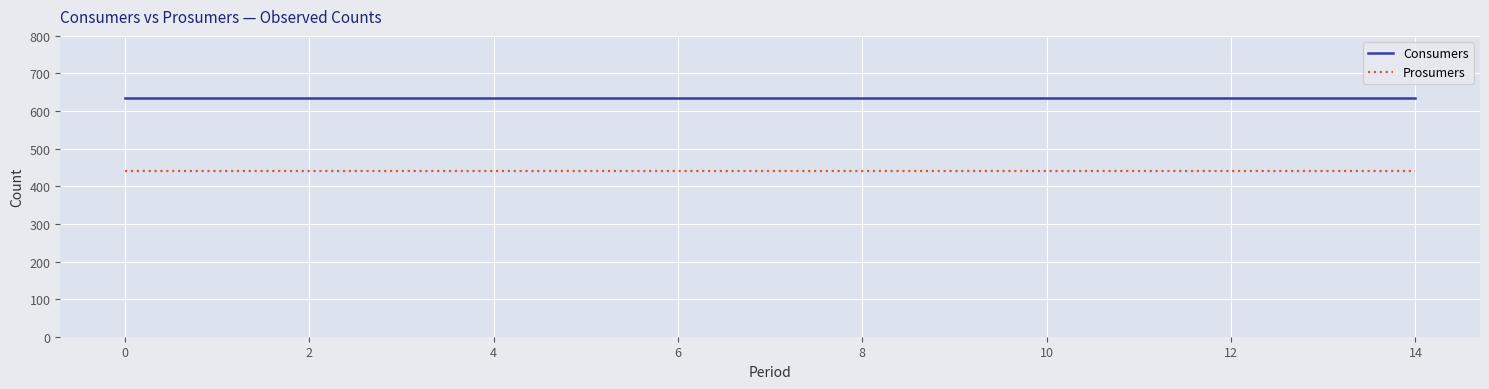

Rank the series by their maximum value, from lowest to highest.

Prosumers, Consumers